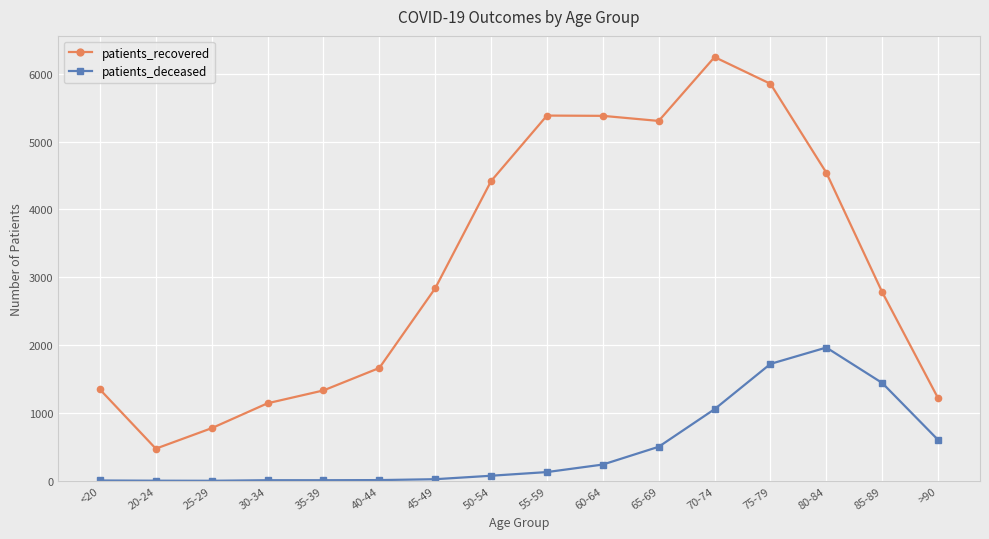

What is the value of the patients_deceased point at the 6th from the left?

12